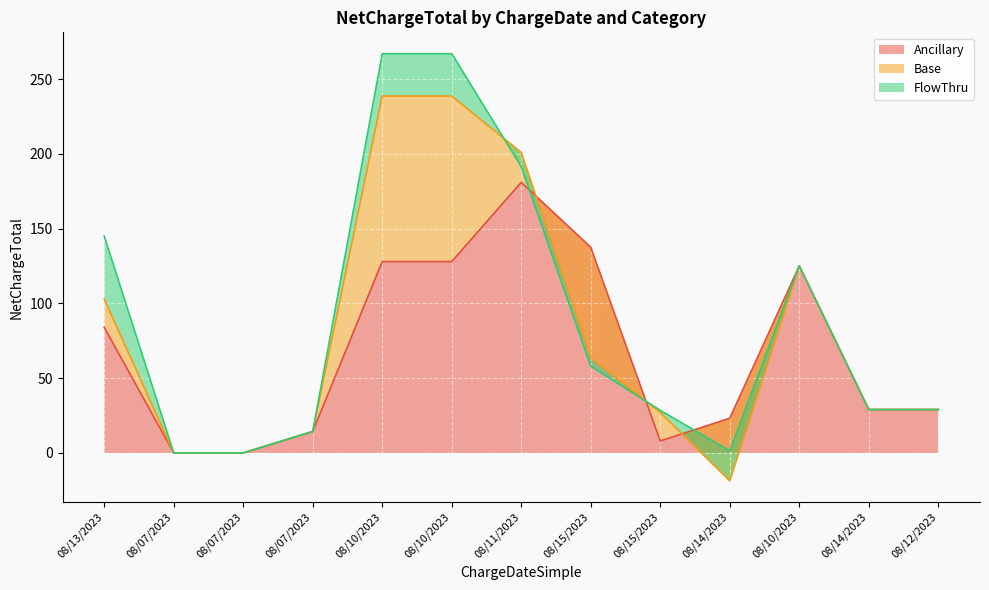

Where is the first local maximum for Ancillary?

08/11/2023